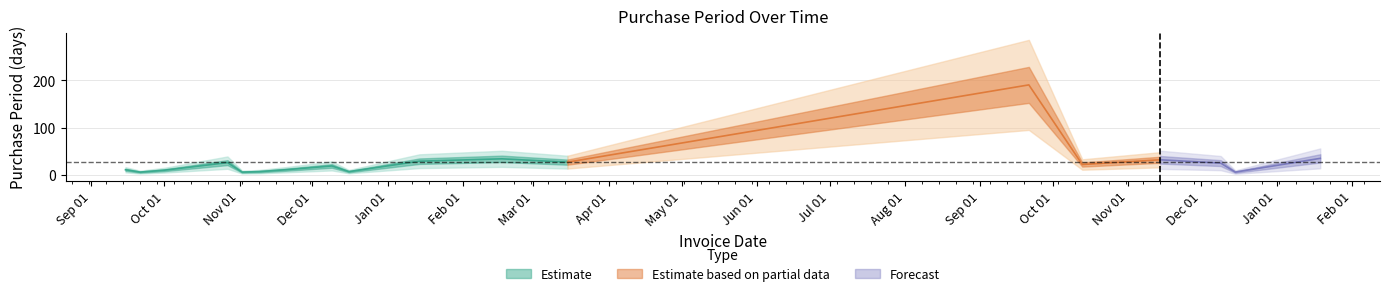

What value does the data have at 2017-01-19, to the nearest 5?

35